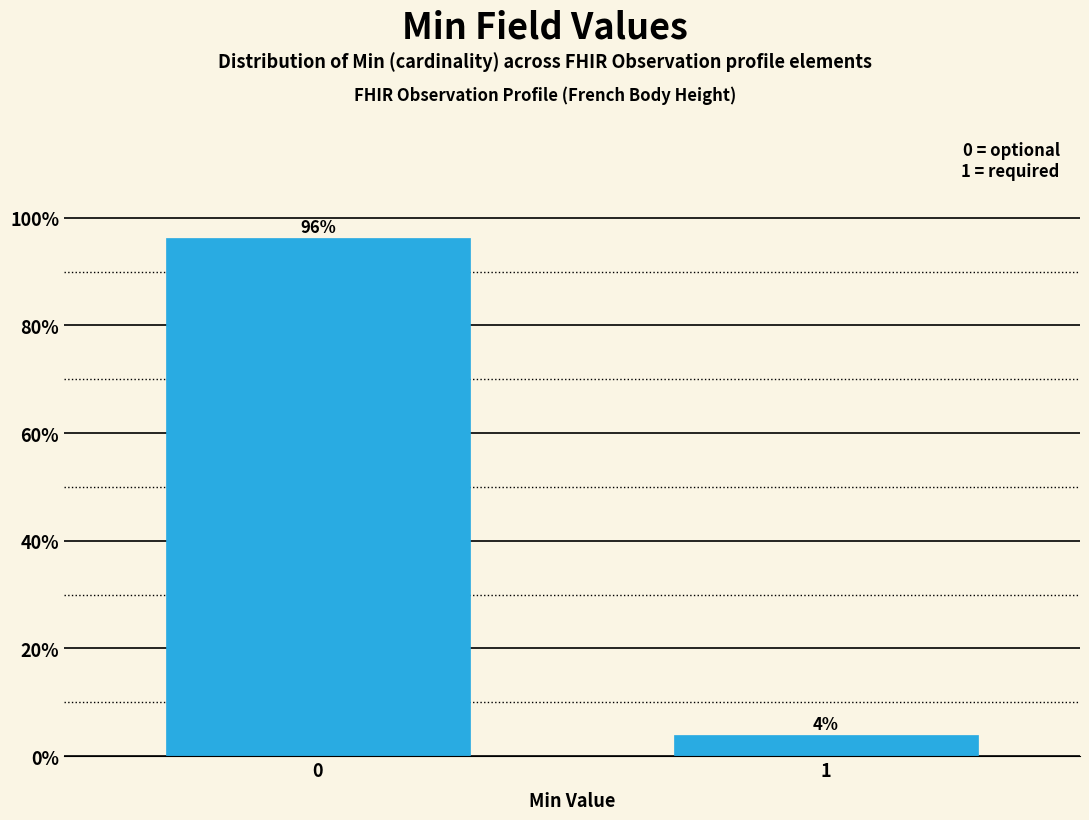

What is the sum of the values at 1 and 0?

100.0